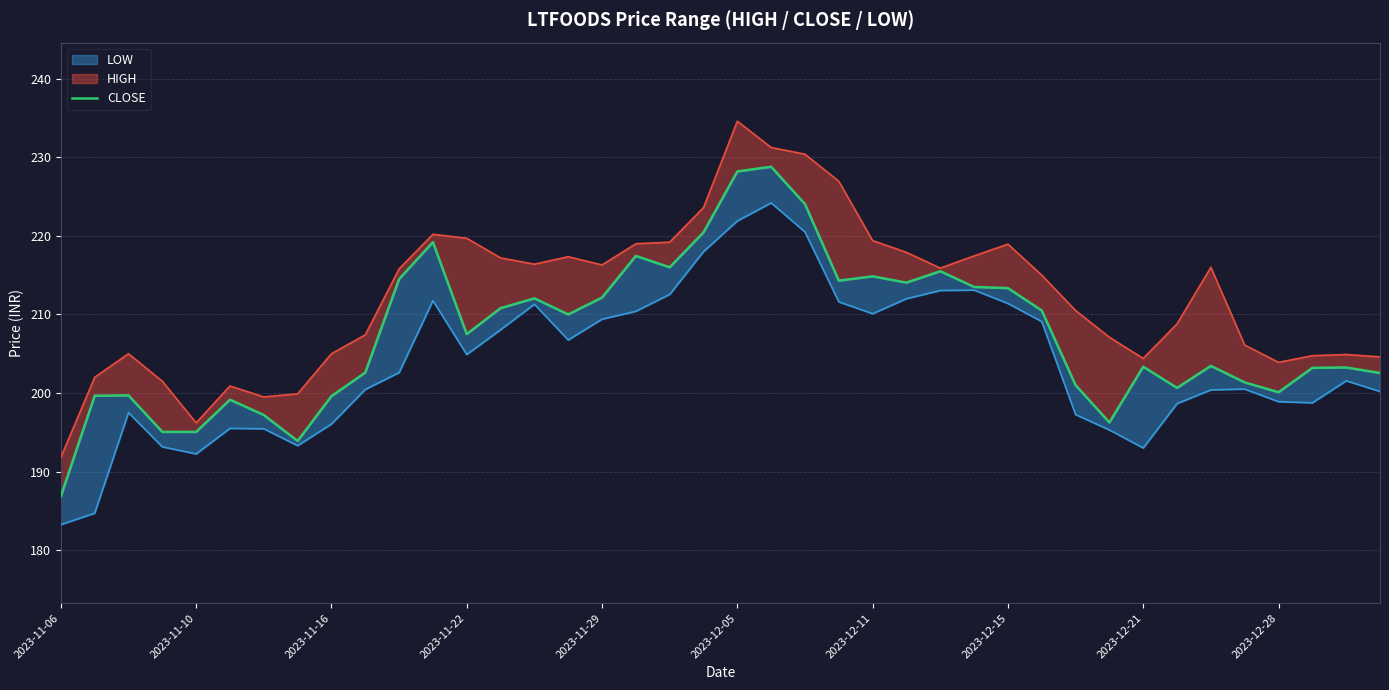

What is the average value?

207.5